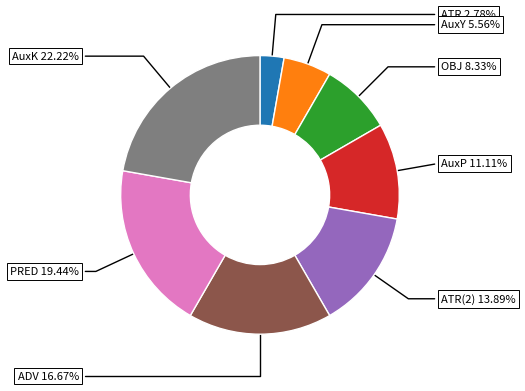

How many slices are in this pie chart?

8